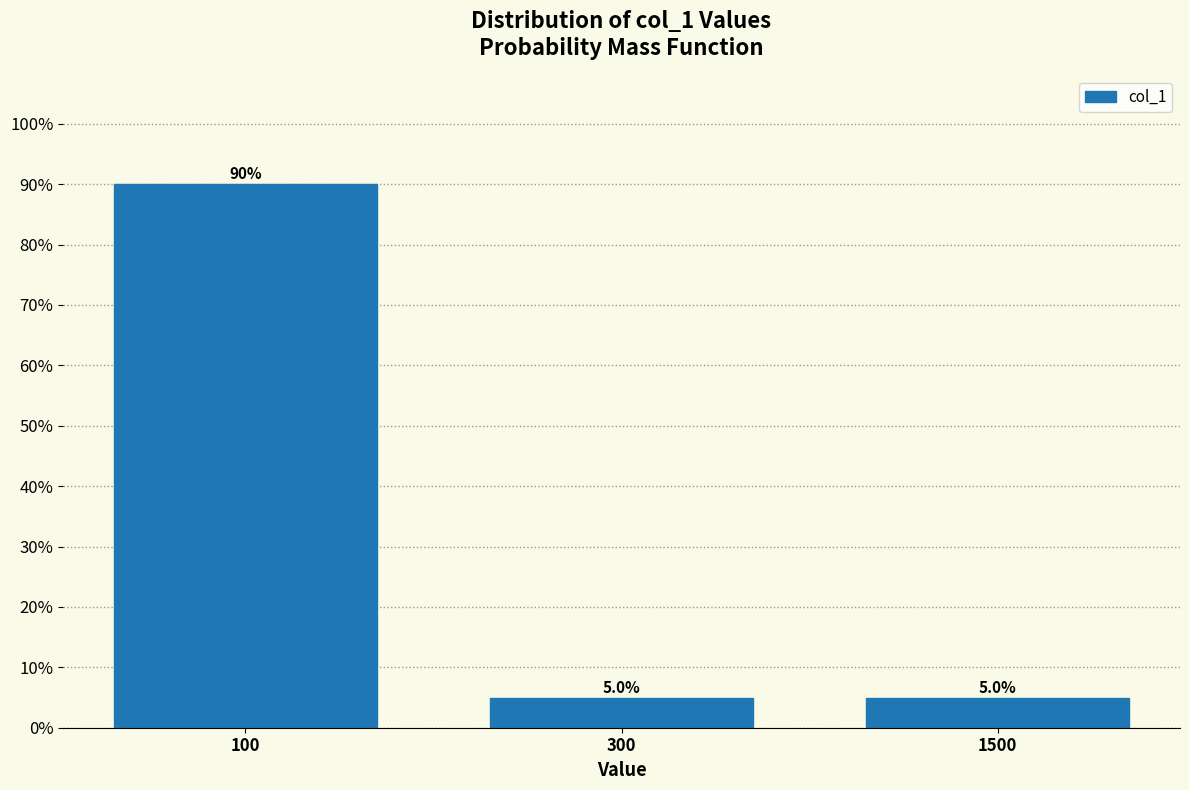

Reading left to right, what are all the values shown in this chart?

90	5	5